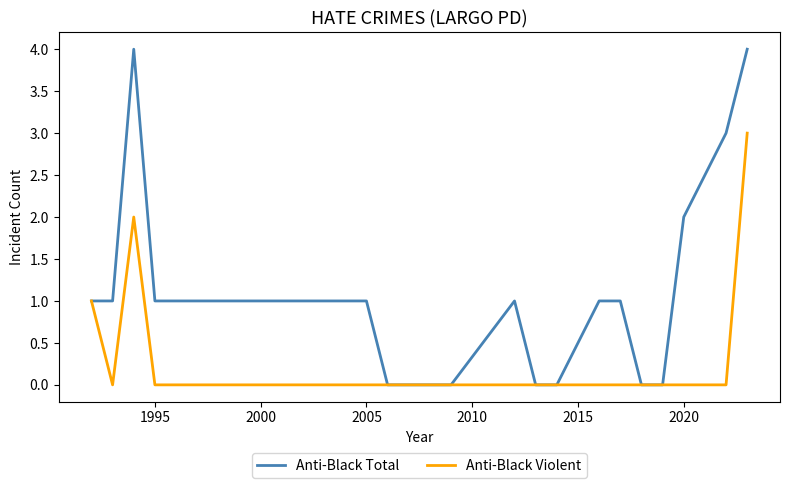

What is the maximum value shown in the chart?

4